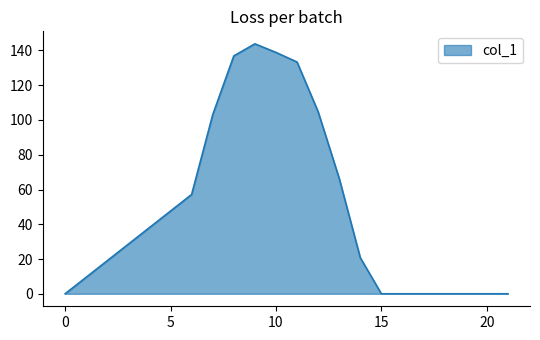

How many categories are shown in the chart?

17